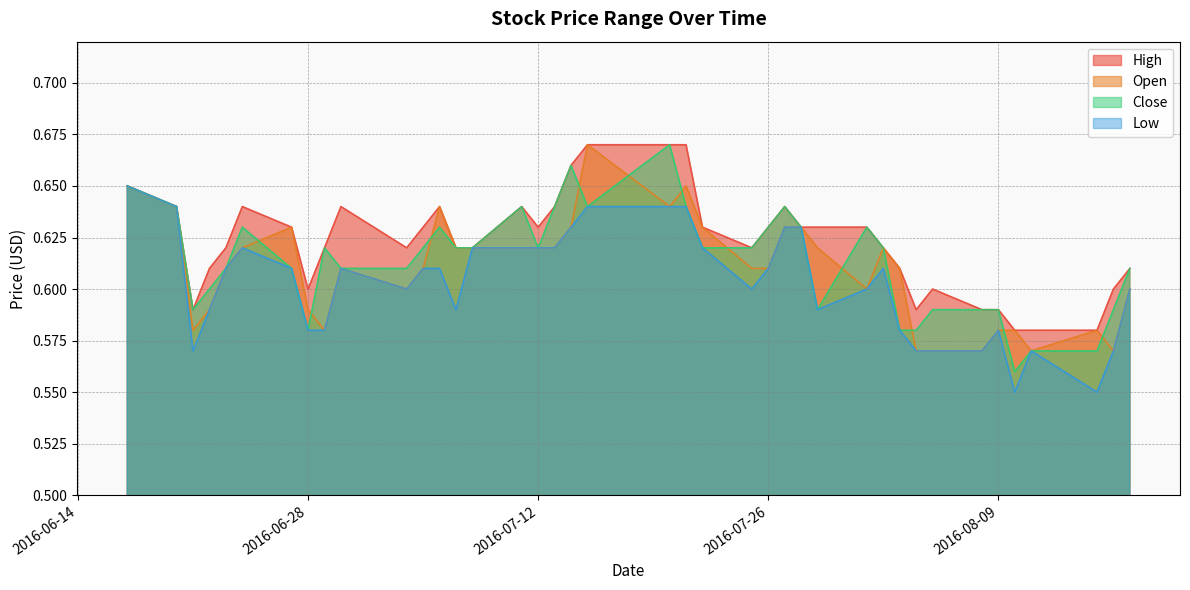

True or false: Open has a value of 0.9 at 2016-06-28.

False